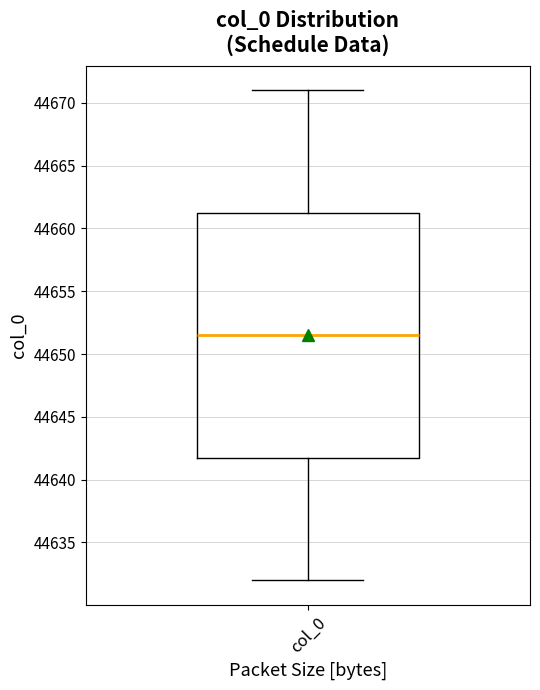

Transcribe this box plot: give where the median line is, the range the box spans, and where the two whiskers end, as read against the y-axis. The values are not printed on the chart, so give them approximately, as read against the axis.

median 44651.5, box 44642.0 to 44661.5, whiskers 44632.0 to 44671.0